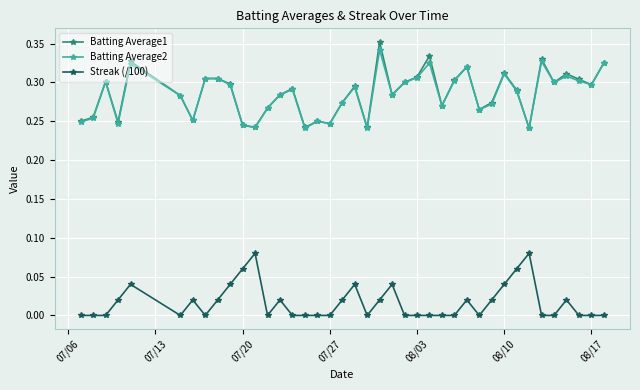

True or false: Batting Average2 has more than 2 interior local peaks.

True